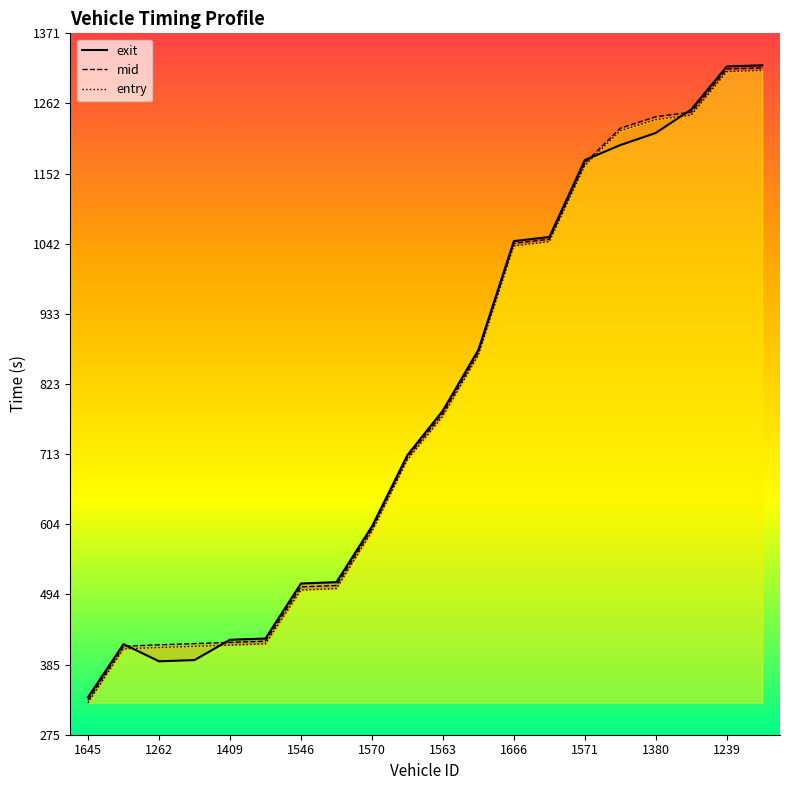

At 1906, list the series in order from largest to smallest.

exit, mid, entry